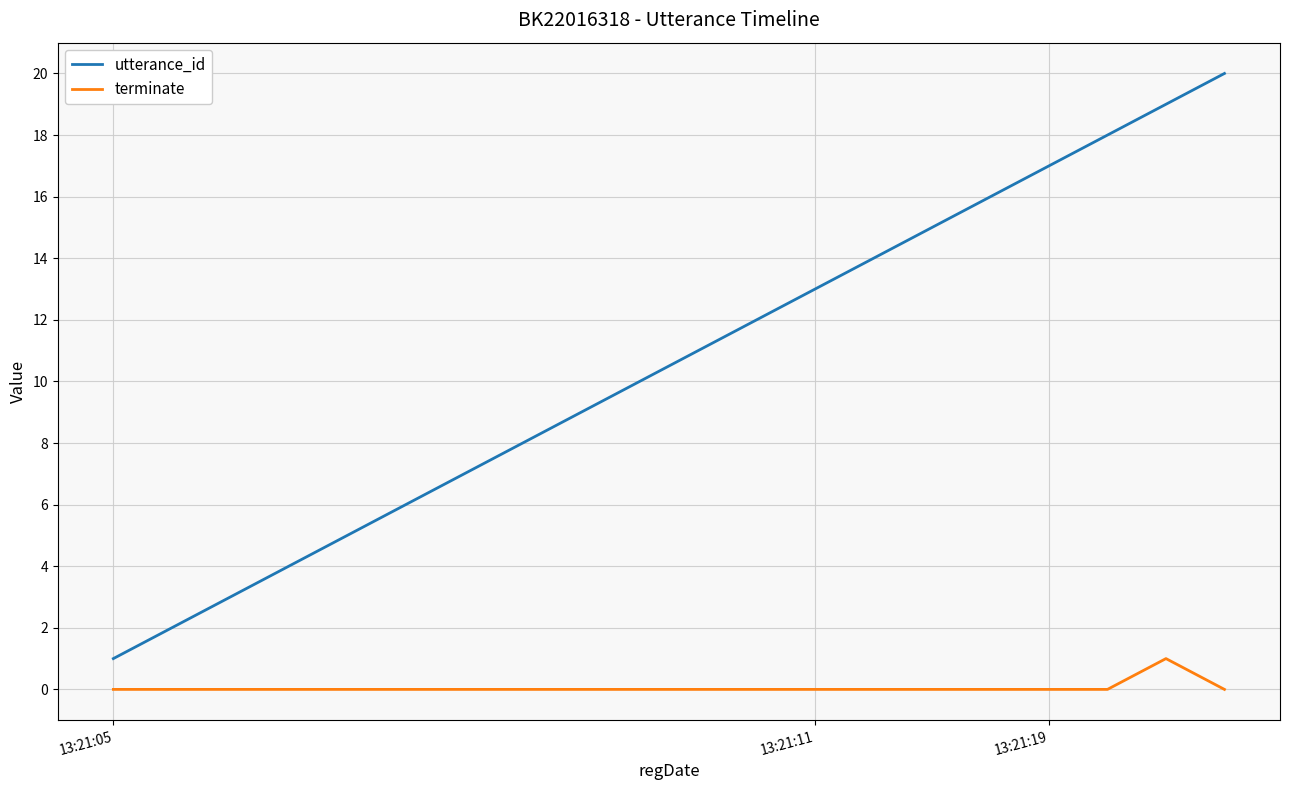

Rank the series by their maximum value, from lowest to highest.

terminate, utterance_id